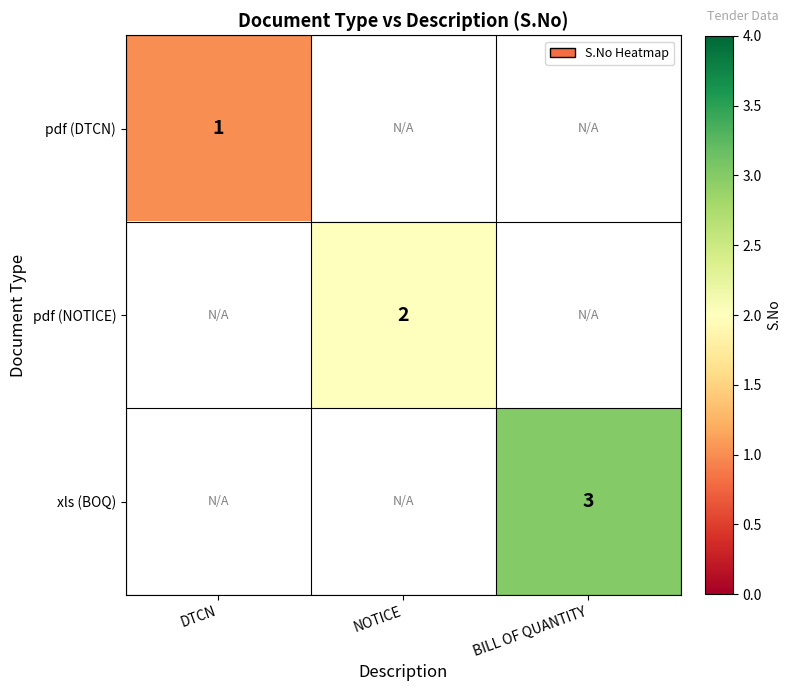

True or false: pdf (DTCN) has a value of 0 at DTCN.

False